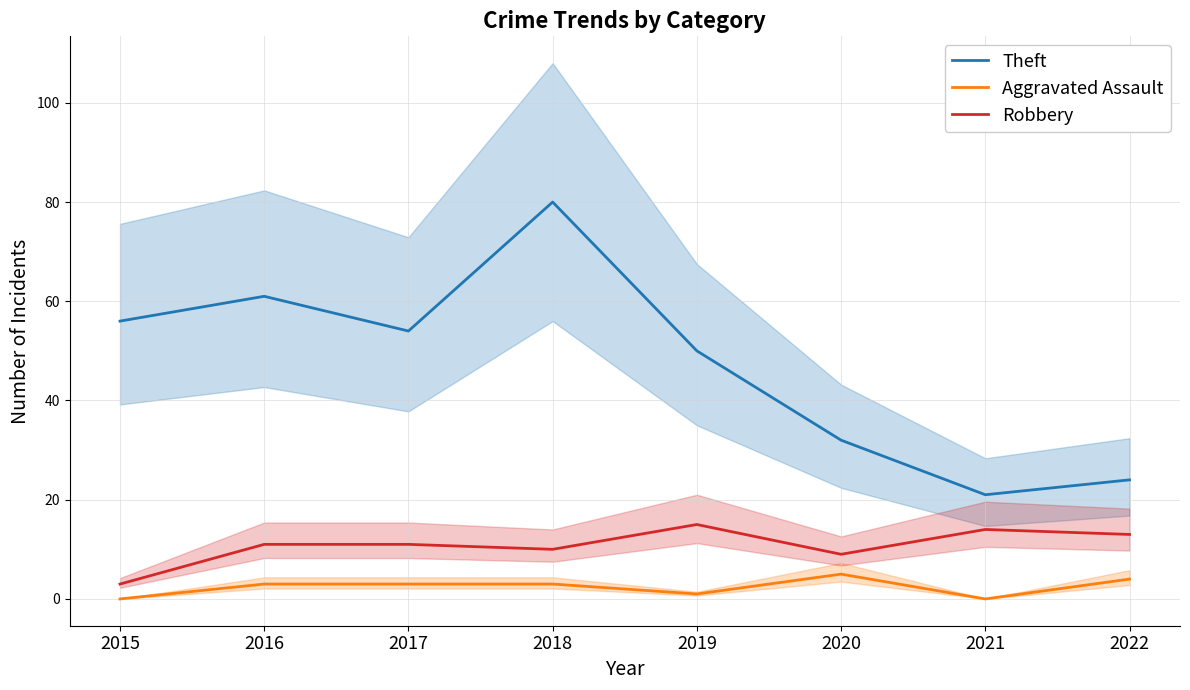

What is the value of the Aggravated Assault point at the 3rd from the left?

3